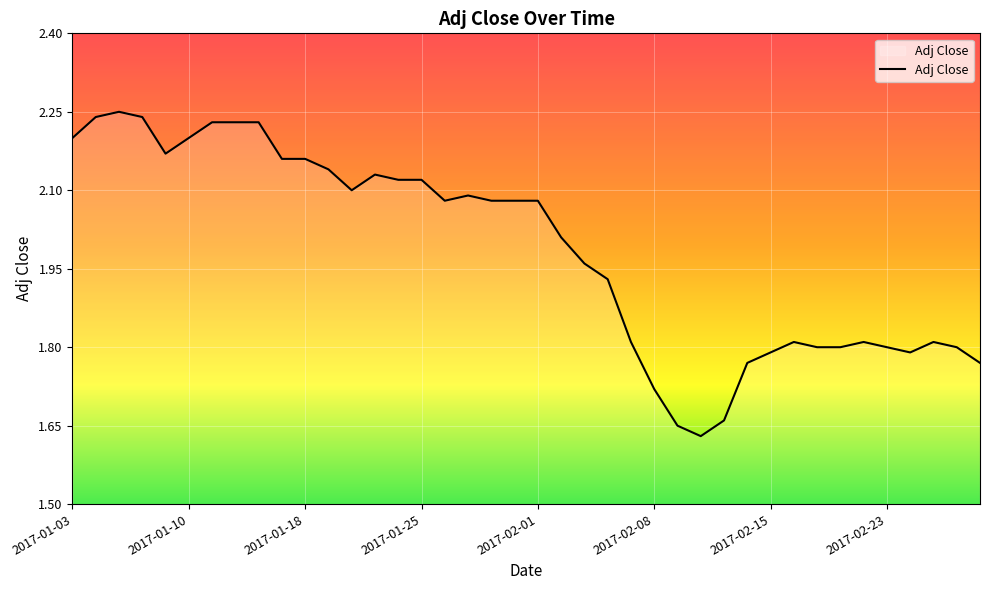

What is the difference between the maximum and minimum values?

0.6